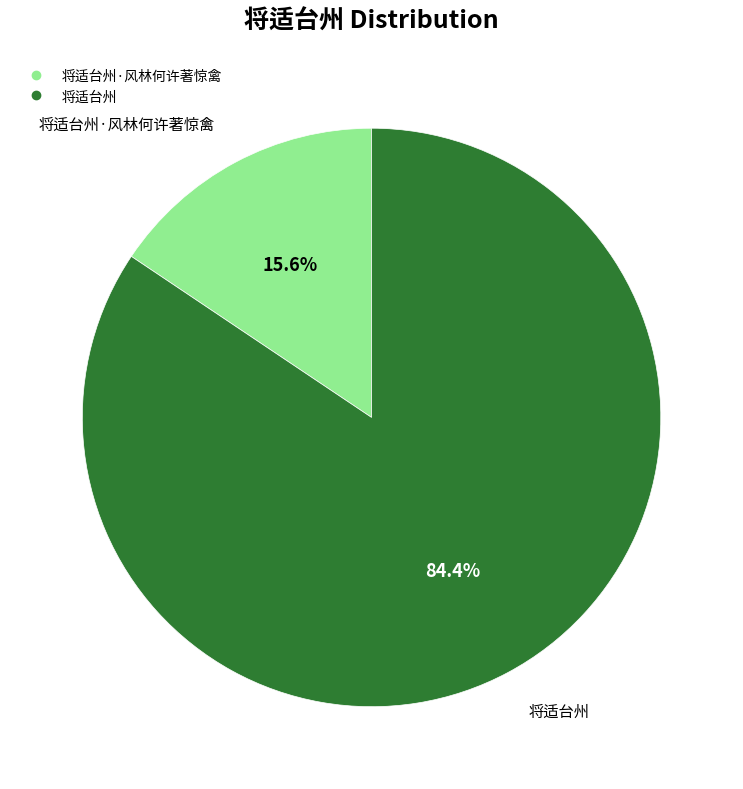

Is there any slice that represents more than half of the pie?

Yes